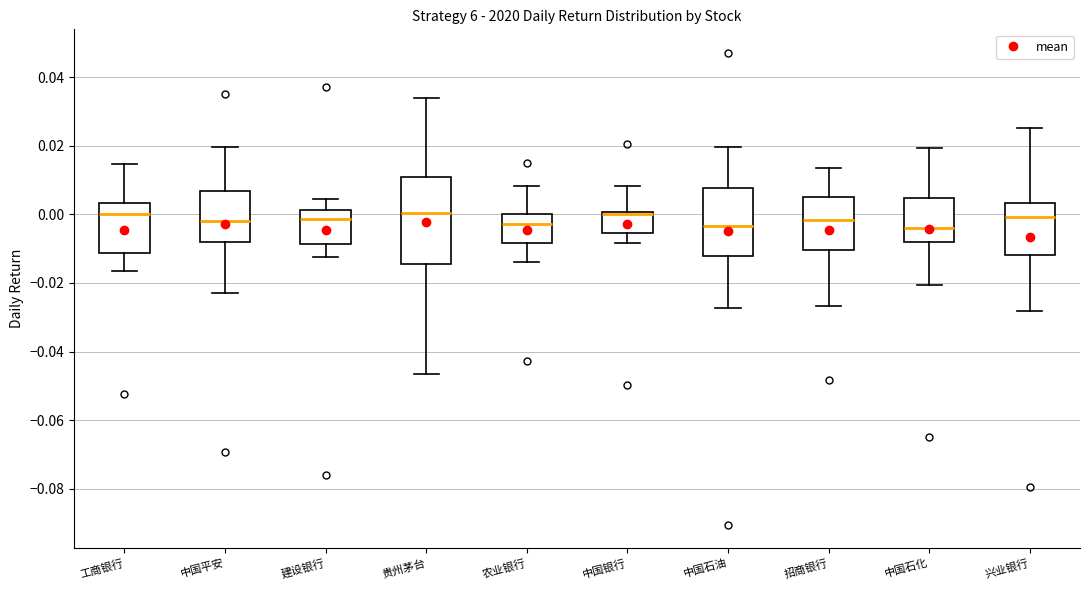

Reading left to right, transcribe this box plot: for each box, give where its median line is, the range the box spans, and where its two whiskers end, as read against the y-axis. The values are not printed on the chart, so give them approximately, as read against the axis.

工商银行: median 0.000, box -0.012 to 0.004, whiskers -0.016 to 0.014
中国平安: median -0.002, box -0.008 to 0.006, whiskers -0.022 to 0.020
建设银行: median -0.002, box -0.008 to 0.002, whiskers -0.012 to 0.004
贵州茅台: median 0.000, box -0.014 to 0.010, whiskers -0.046 to 0.034
农业银行: median -0.002, box -0.008 to 0.000, whiskers -0.014 to 0.008
中国银行: median 0.000 (just below the box's upper edge), box -0.006 to 0.000, whiskers -0.008 to 0.008
中国石油: median -0.004, box -0.012 to 0.008, whiskers -0.028 to 0.020
招商银行: median -0.002, box -0.010 to 0.004, whiskers -0.026 to 0.014
中国石化: median -0.004, box -0.008 to 0.004, whiskers -0.020 to 0.020
兴业银行: median 0.000, box -0.012 to 0.004, whiskers -0.028 to 0.026